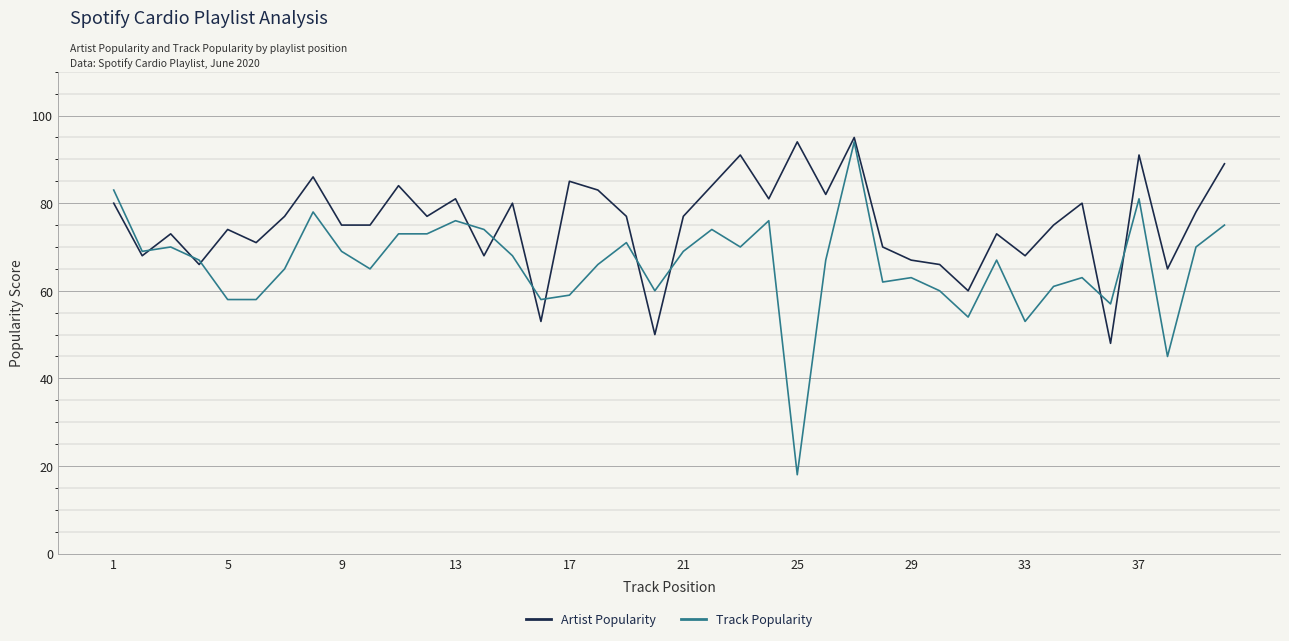

Which series has the largest total across all categories?

Artist Popularity